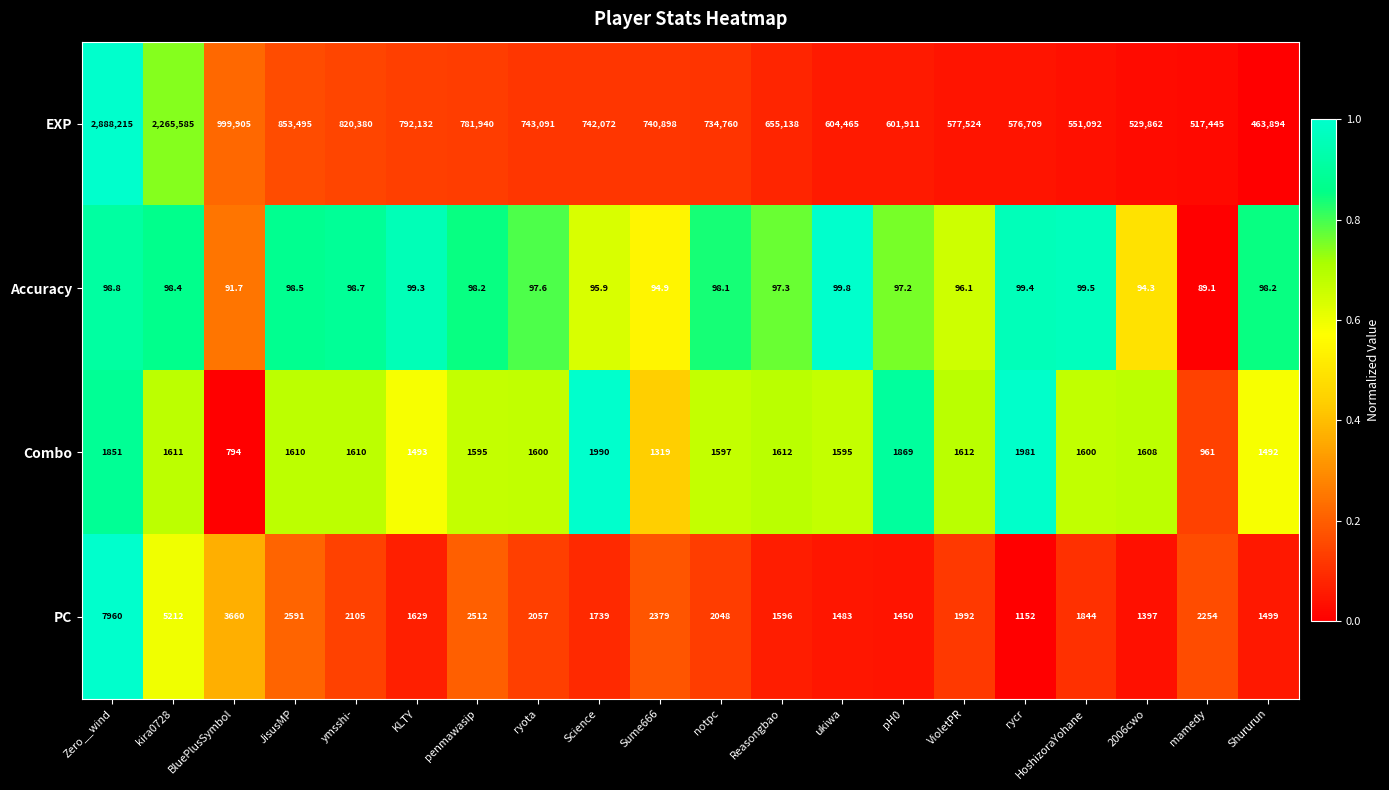

What is the difference between the second highest and minimum values in the PC series?

4060.0